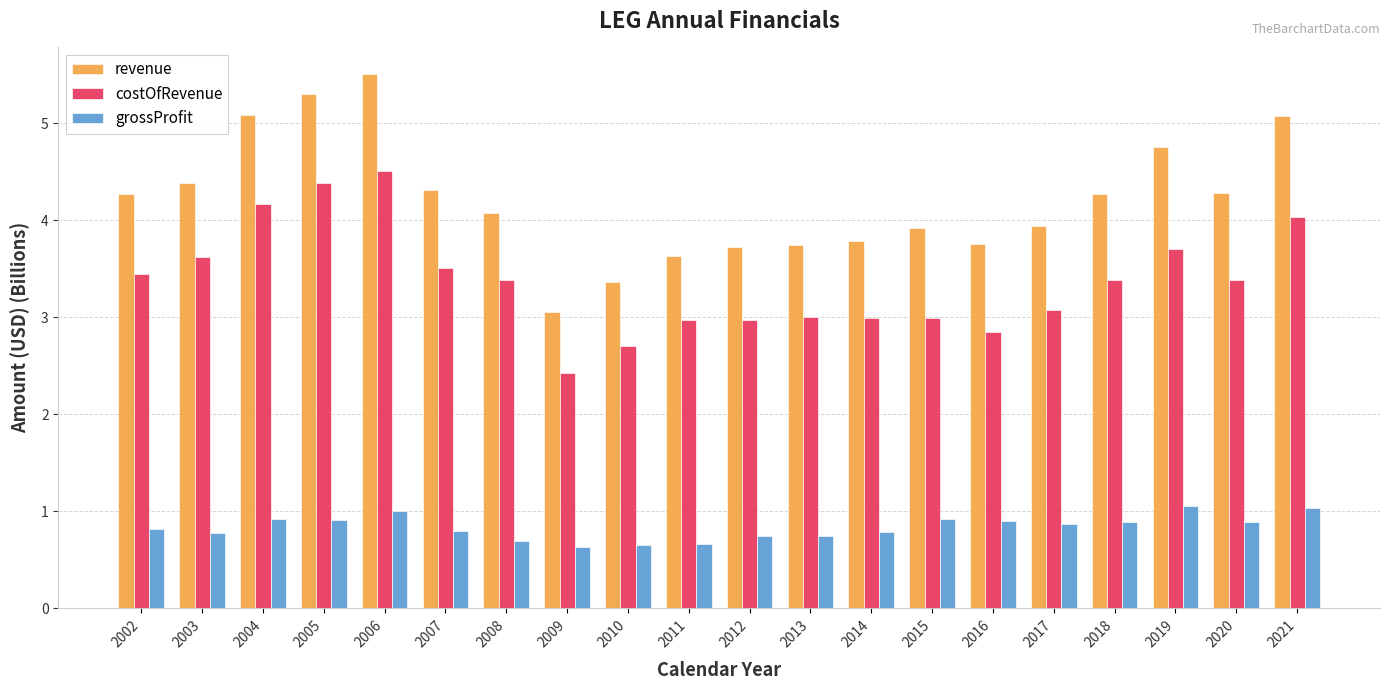

Rank the series at 2013 from lowest to highest value.

grossProfit, costOfRevenue, revenue